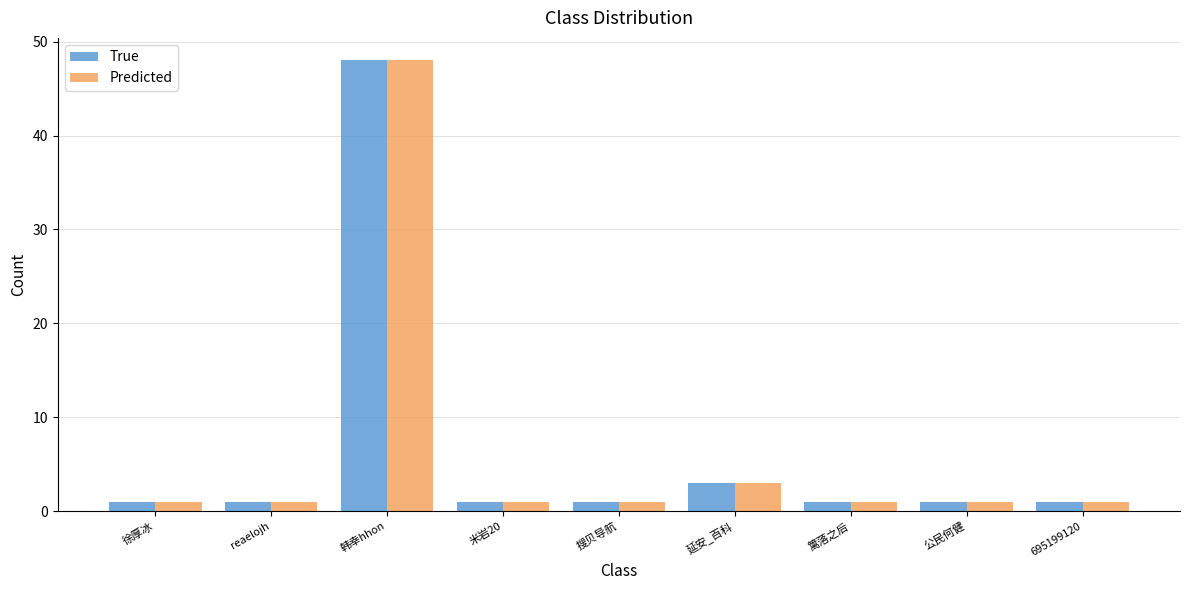

What is the value of the Predicted bar at the 2nd from the left?

1